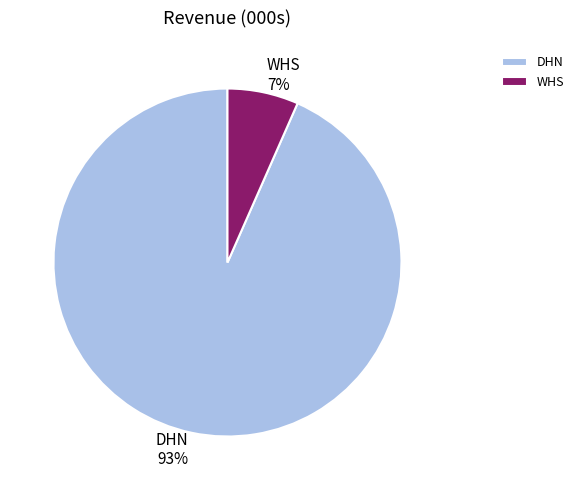

Which slice represents more than half of the pie?

DHN